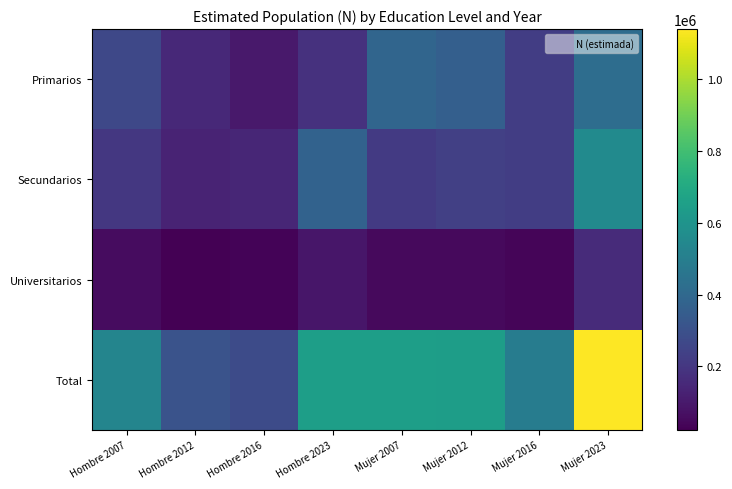

What is the difference between the highest and lowest values at Mujer 2023?

980601